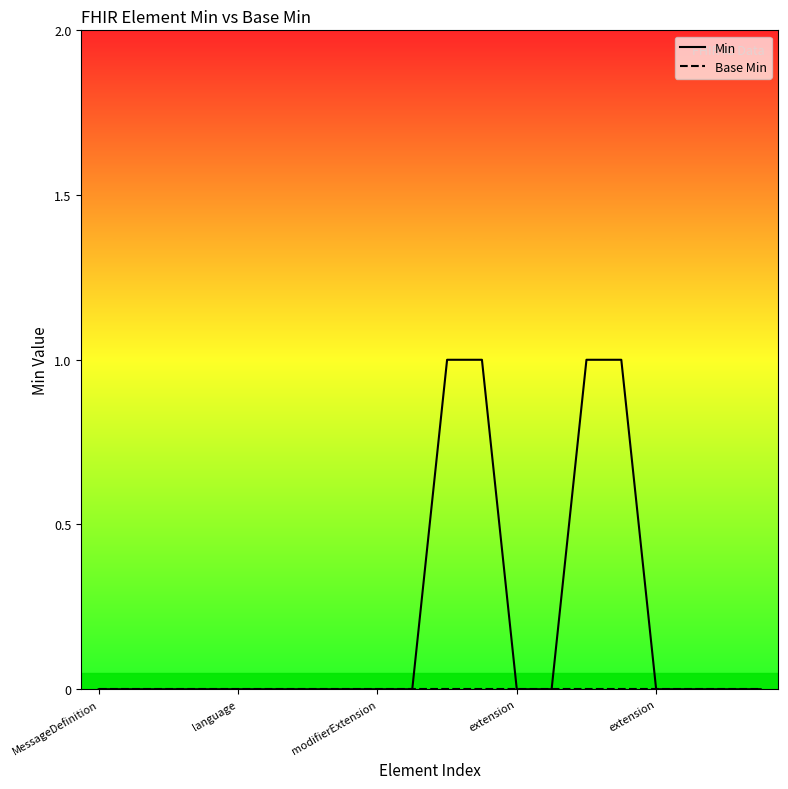

Reading left to right, list all the values displayed in this chart.

Min: 0	0	0	0	0	0	0	0	0	0	1	1	0	0	1	1	0	0	0	0
Base Min: 0	0	0	0	0	0	0	0	0	0	0	0	0	0	0	0	0	0	0	0